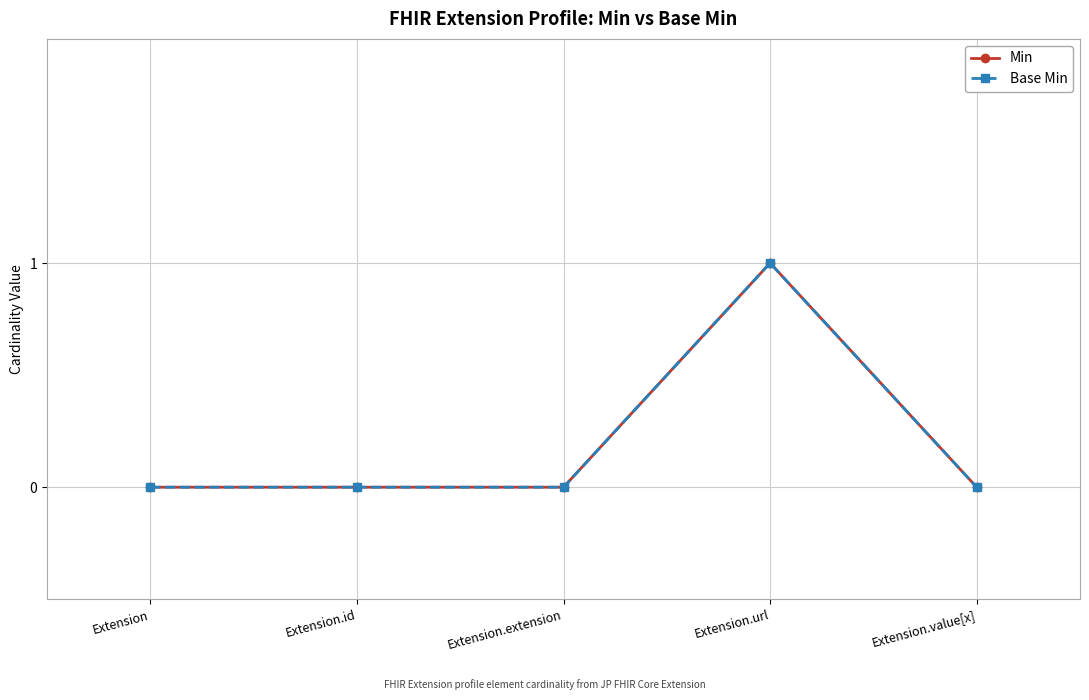

Reading right to left, what are all the values shown in this chart?

Min: Extension.value[x]=0	Extension.url=1	Extension.extension=0	Extension.id=0	Extension=0
Base Min: Extension.value[x]=0	Extension.url=1	Extension.extension=0	Extension.id=0	Extension=0